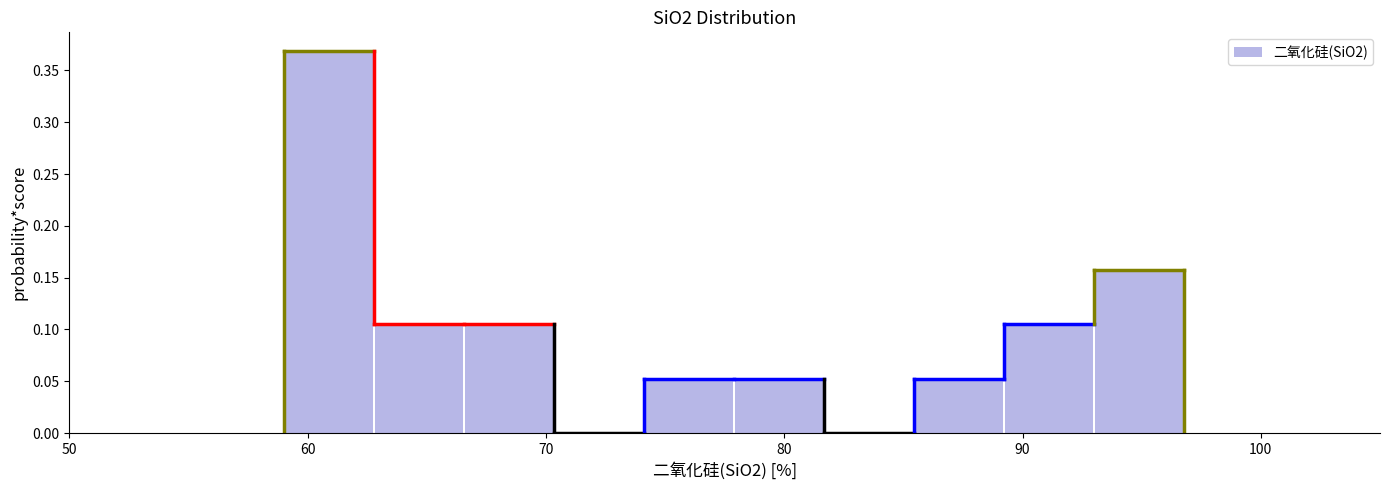

Read against the x-axis, roughly where is the centre of the tallest bar?

61